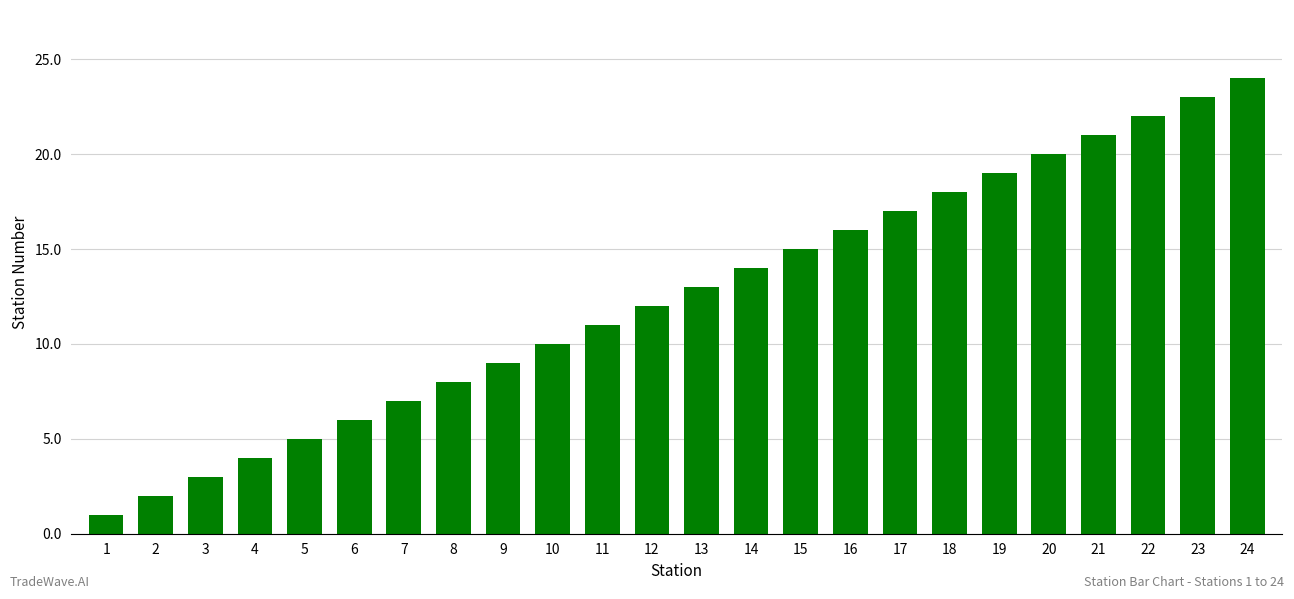

Between 13 and 9, which is larger?

13